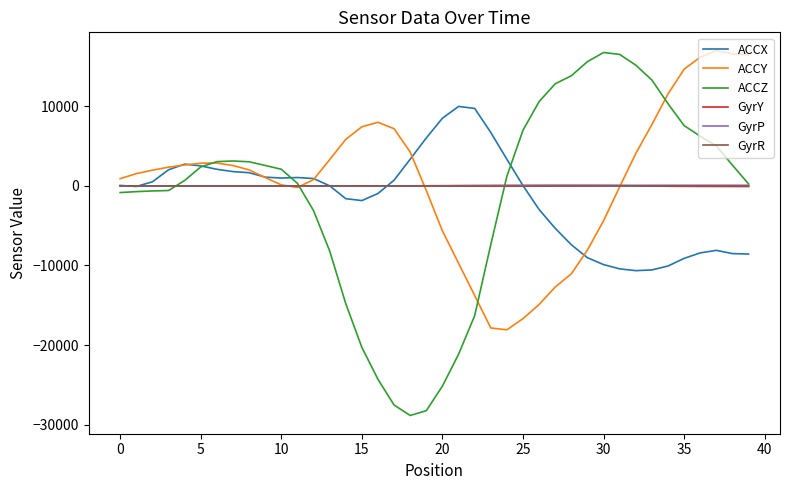

How many lines are shown in the chart?

6